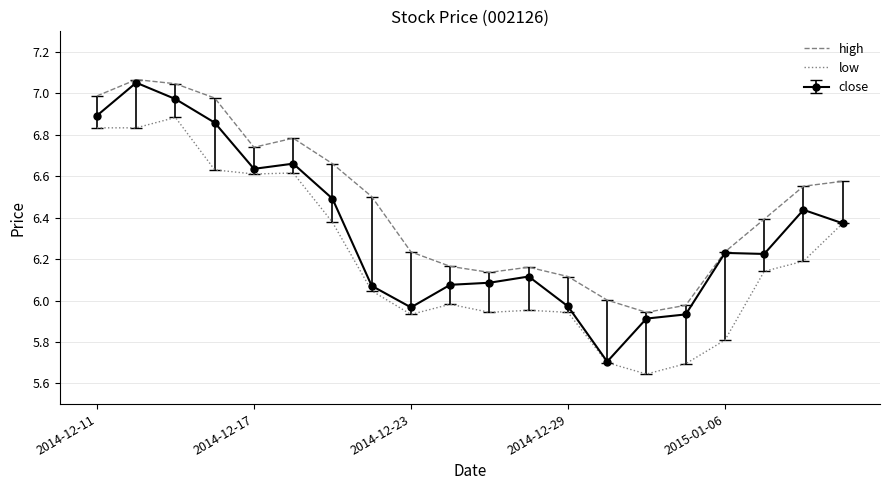

Which series has the largest total across all categories?

high